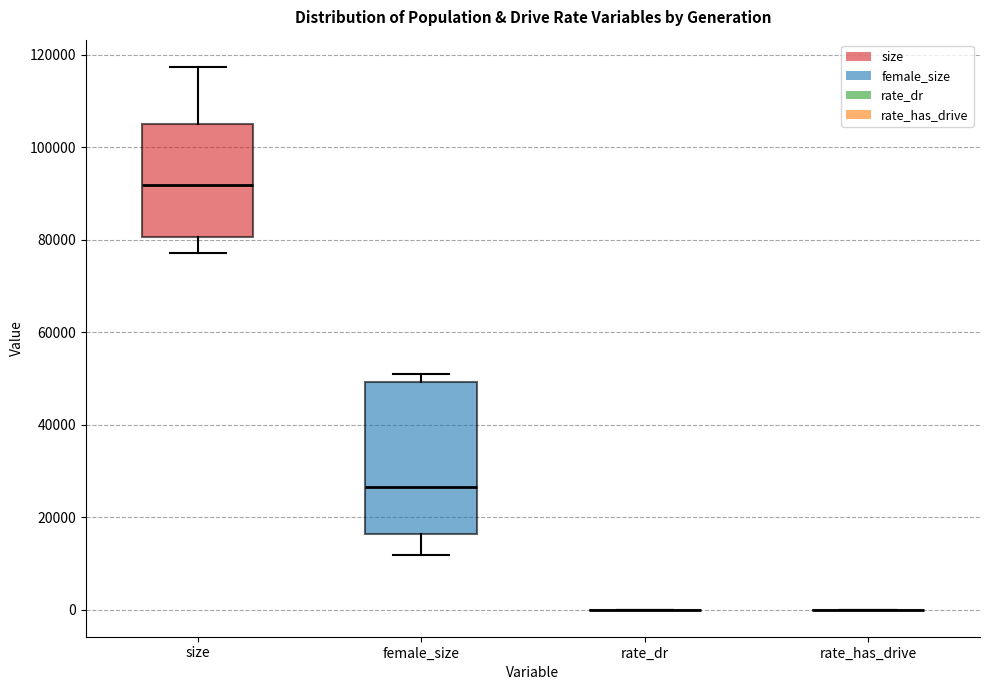

Where is the upper edge of the box for size on the y-axis? The values are not printed on the chart, so give them approximately, as read against the axis.

104000